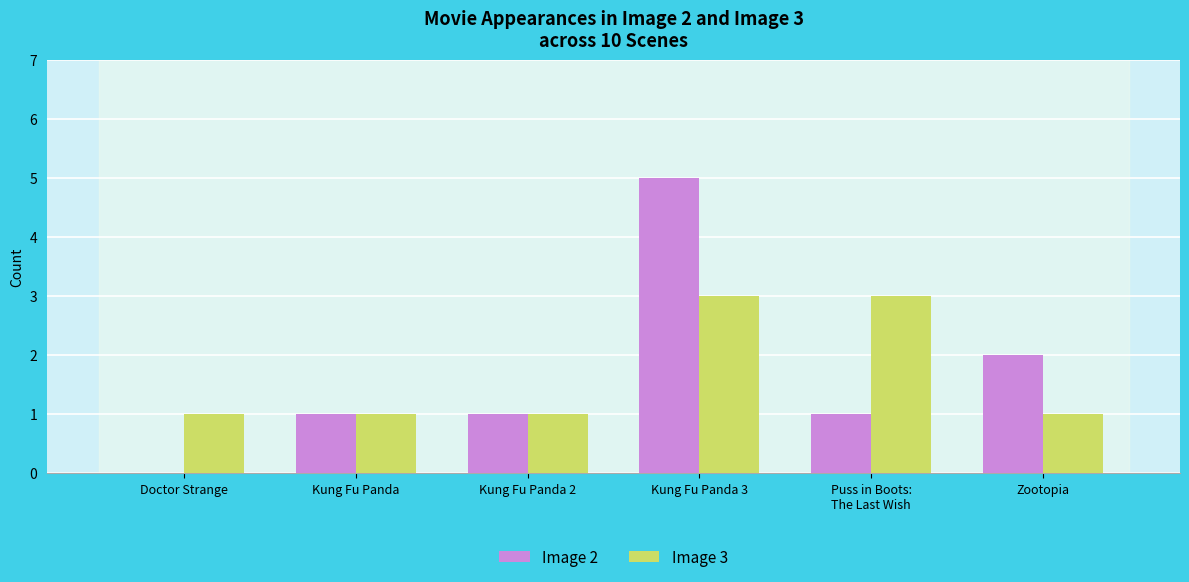

What value does the Image 2 series have at Zootopia?

2